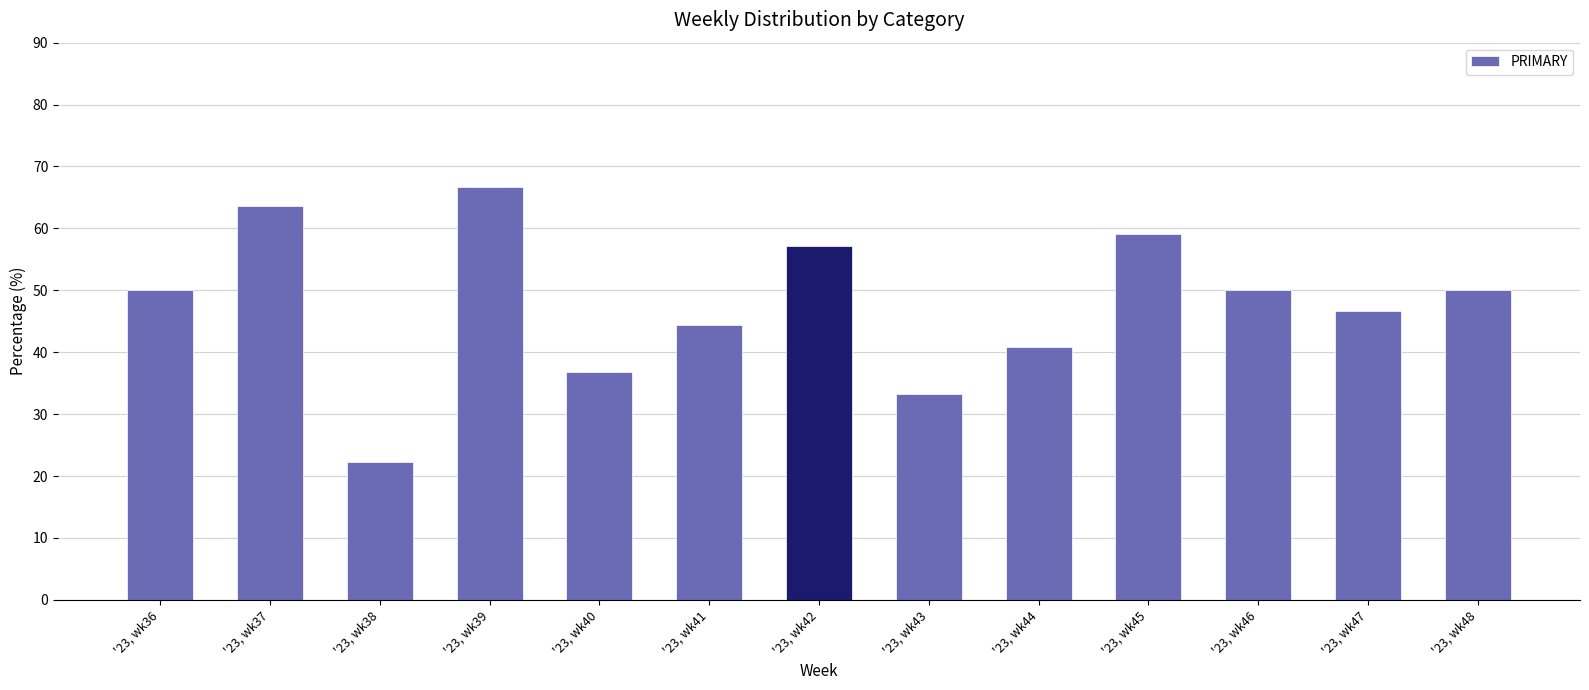

What is the average value?

47.8